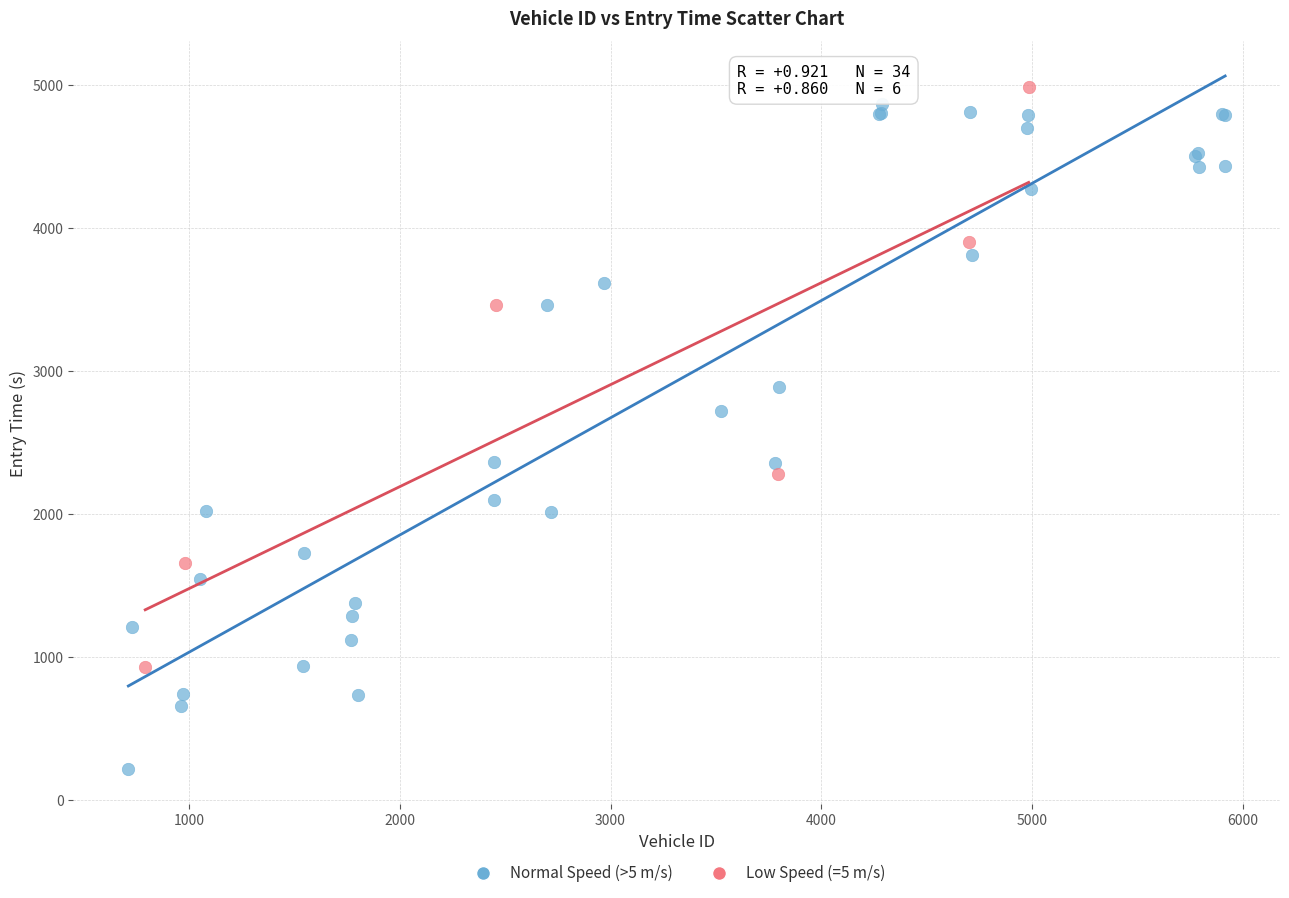

Which series has the largest Y range (max minus min)?

Normal Speed (>5 m/s)